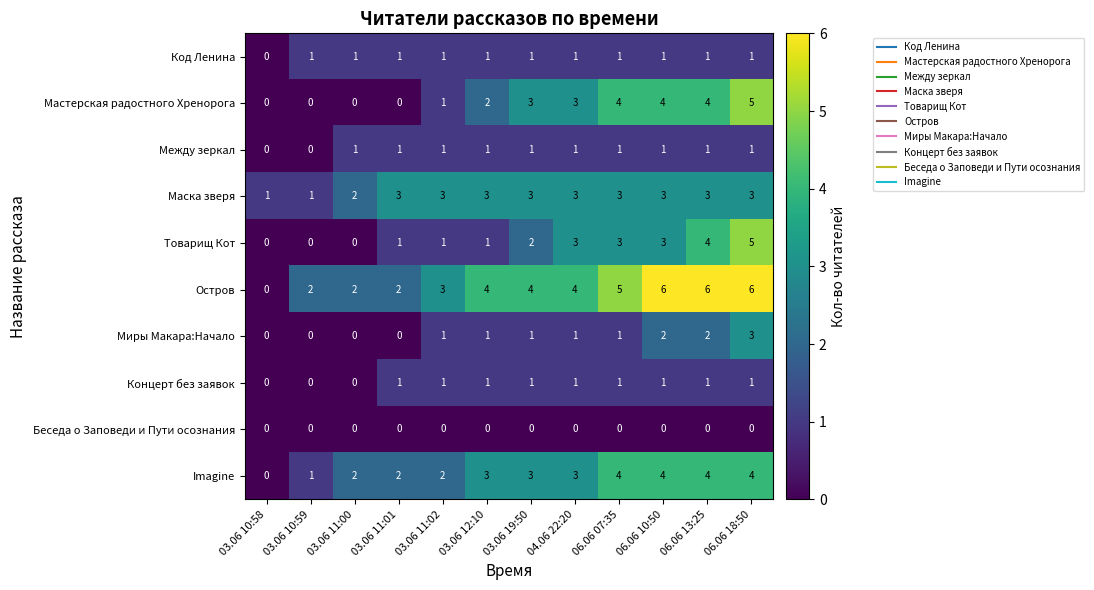

At which label is Маска зверя closest to 2?

03.06 11:00